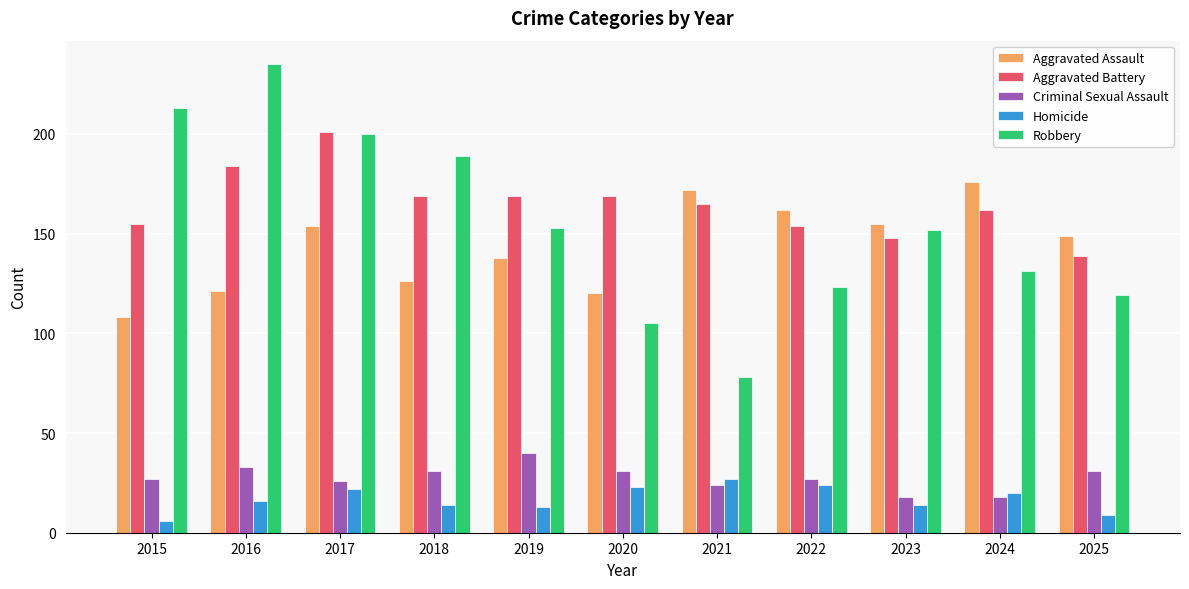

What is the spread (max minus min) of values at 2022?

138